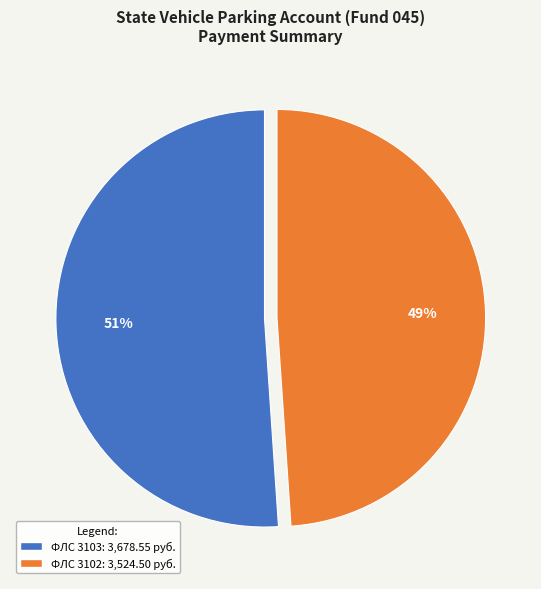

To the nearest percent, what is the difference between the largest and smallest slice percentages?

2%